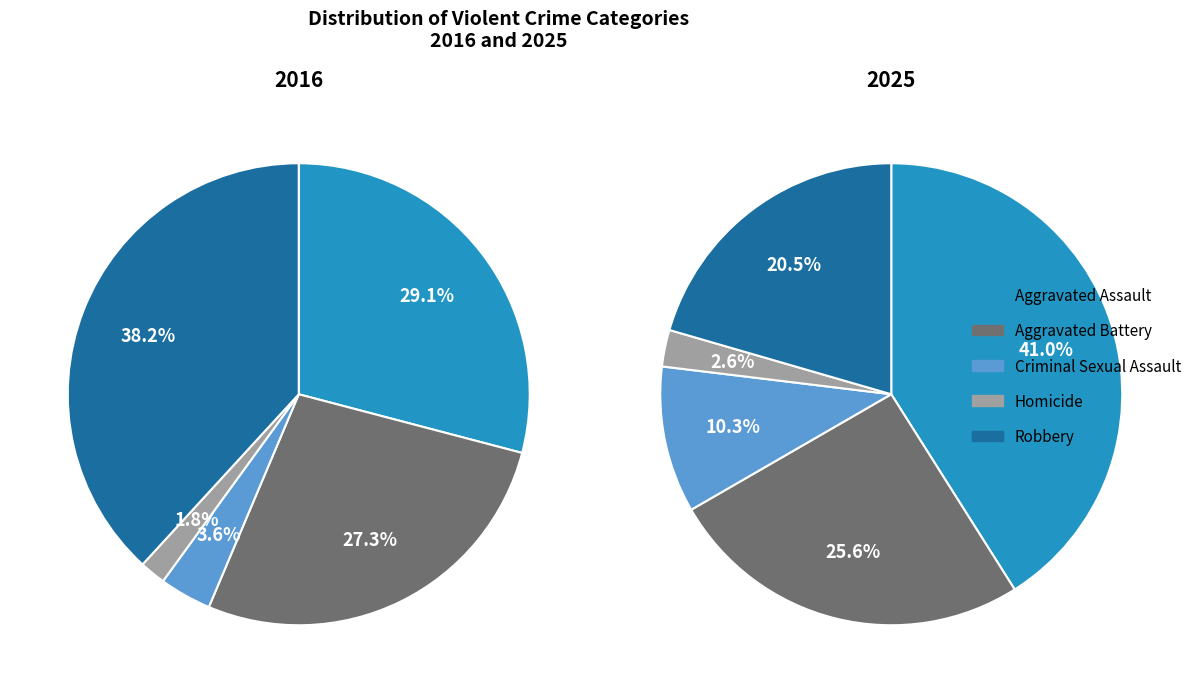

What percentage is NOT represented by Aggravated Battery?

72.7%